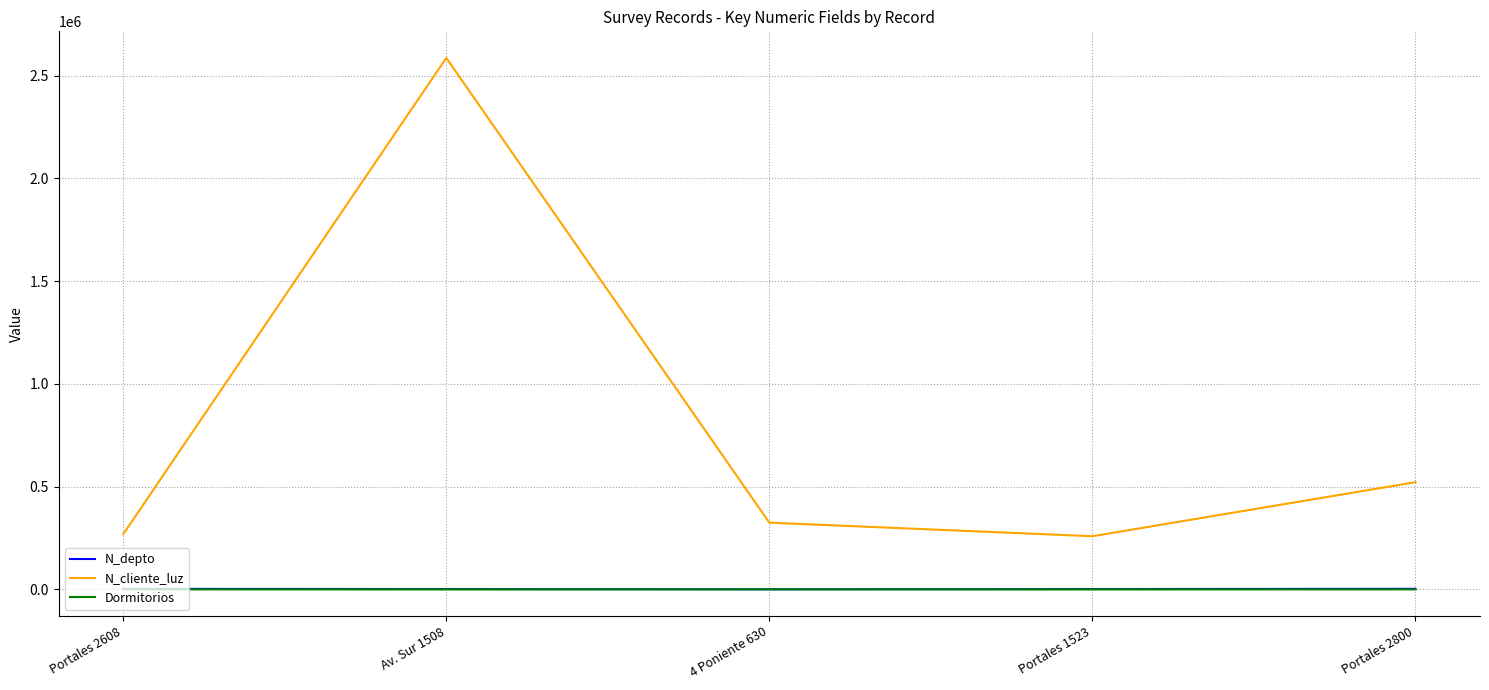

Which series has the largest total across all categories?

N_cliente_luz